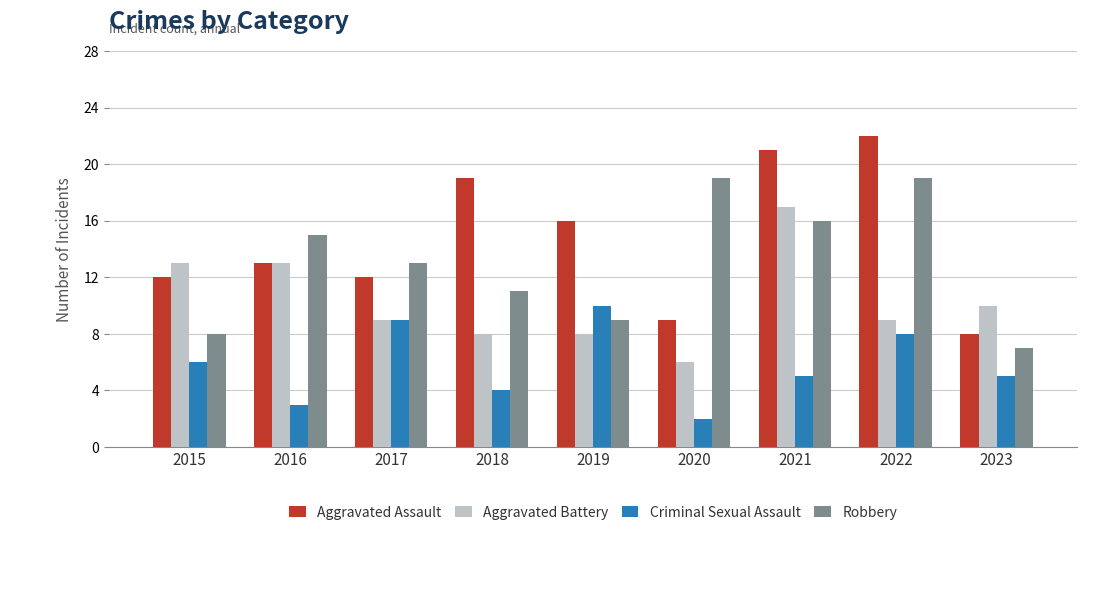

Read the Aggravated Battery value at 2016, to the nearest 5.

15